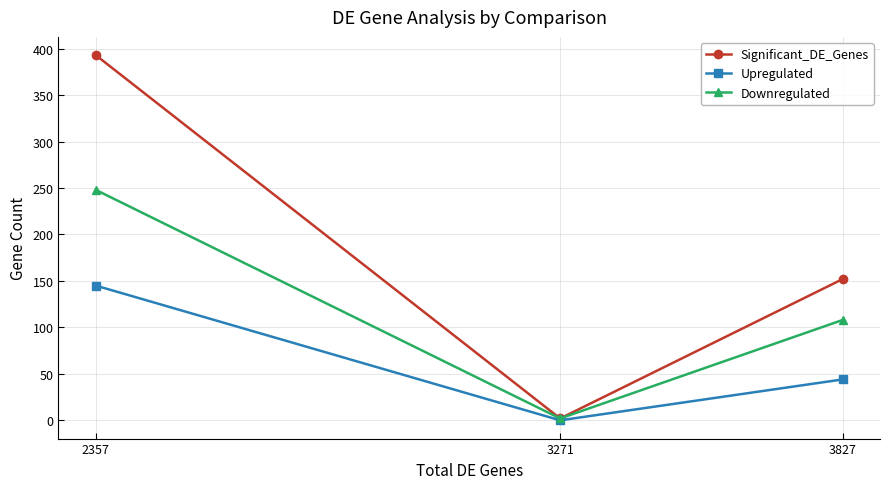

At how many categories does at least one series exceed 367?

1